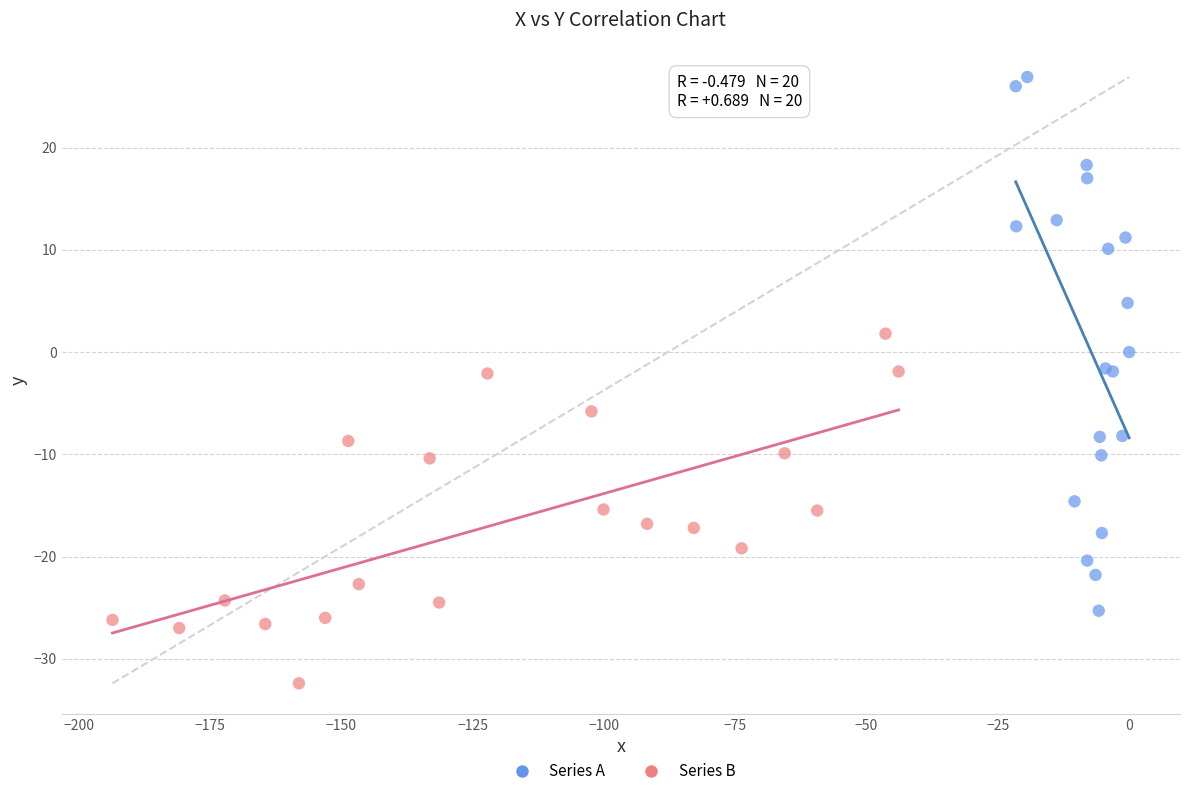

What are all the series names shown in the legend?

Series A, Series B